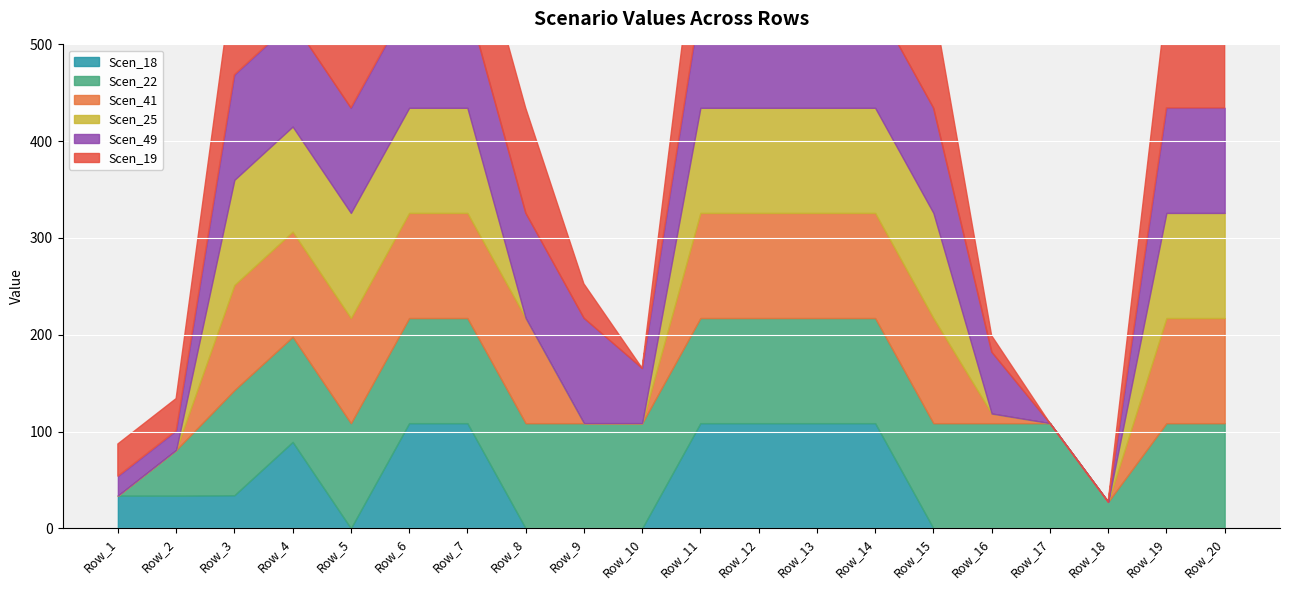

Reading left to right, what are all the values shown in this chart?

Scen_18: 33.8	33.7	34.2	89.3	0.0	108.6	108.6	0.0	0.0	0.0	108.6	108.6	108.6	108.6	0.0	0.0	0.0	0.0	0.0	0.0
Scen_22: 0.0	47.2	108.6	108.6	108.6	108.6	108.6	108.6	108.6	108.6	108.6	108.6	108.6	108.6	108.6	108.6	108.6	27.3	108.6	108.6
Scen_41: 0.0	0.0	108.6	108.6	108.6	108.6	108.6	108.6	0.0	0.0	108.6	108.6	108.6	108.6	108.6	10.0	0.0	0.0	108.6	108.6
Scen_25: 0.0	0.0	108.6	108.6	108.6	108.6	108.6	0.0	0.0	0.0	108.6	108.6	108.6	108.6	108.6	0.0	0.0	0.0	108.6	108.6
Scen_49: 20.1	19.9	108.6	108.6	108.6	108.6	108.6	108.6	108.6	56.8	108.6	108.6	108.6	108.6	108.6	63.7	0.0	0.0	108.6	108.6
Scen_19: 33.3	33.2	108.6	108.6	108.6	108.6	108.6	108.6	35.4	0.0	108.6	108.6	108.6	108.6	108.6	16.8	0.0	0.0	108.6	108.6